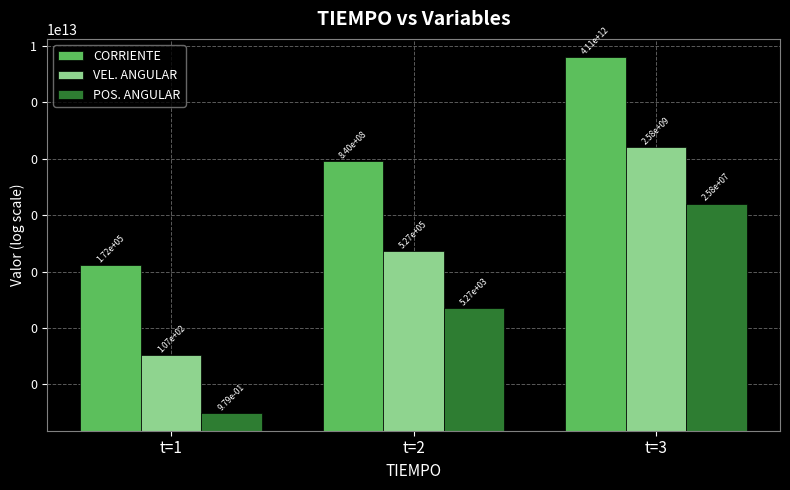

At t=2, list the series in order from smallest to largest.

POS. ANGULAR, VEL. ANGULAR, CORRIENTE